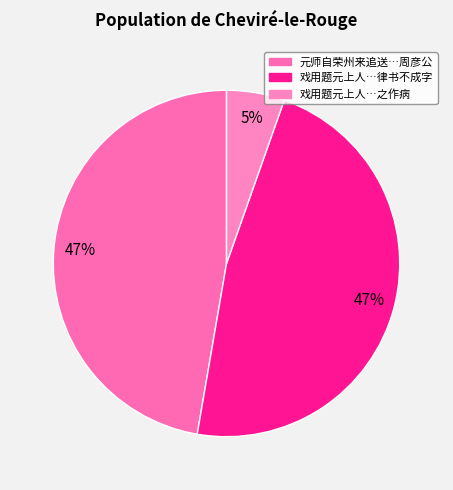

How many segments does this pie chart have?

3